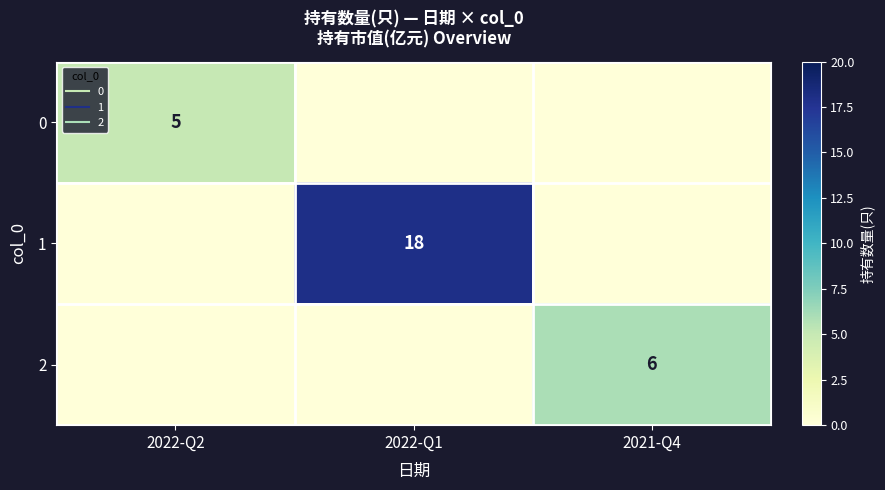

Rank the series at 2022-Q2 from highest to lowest value.

0, 1, 2